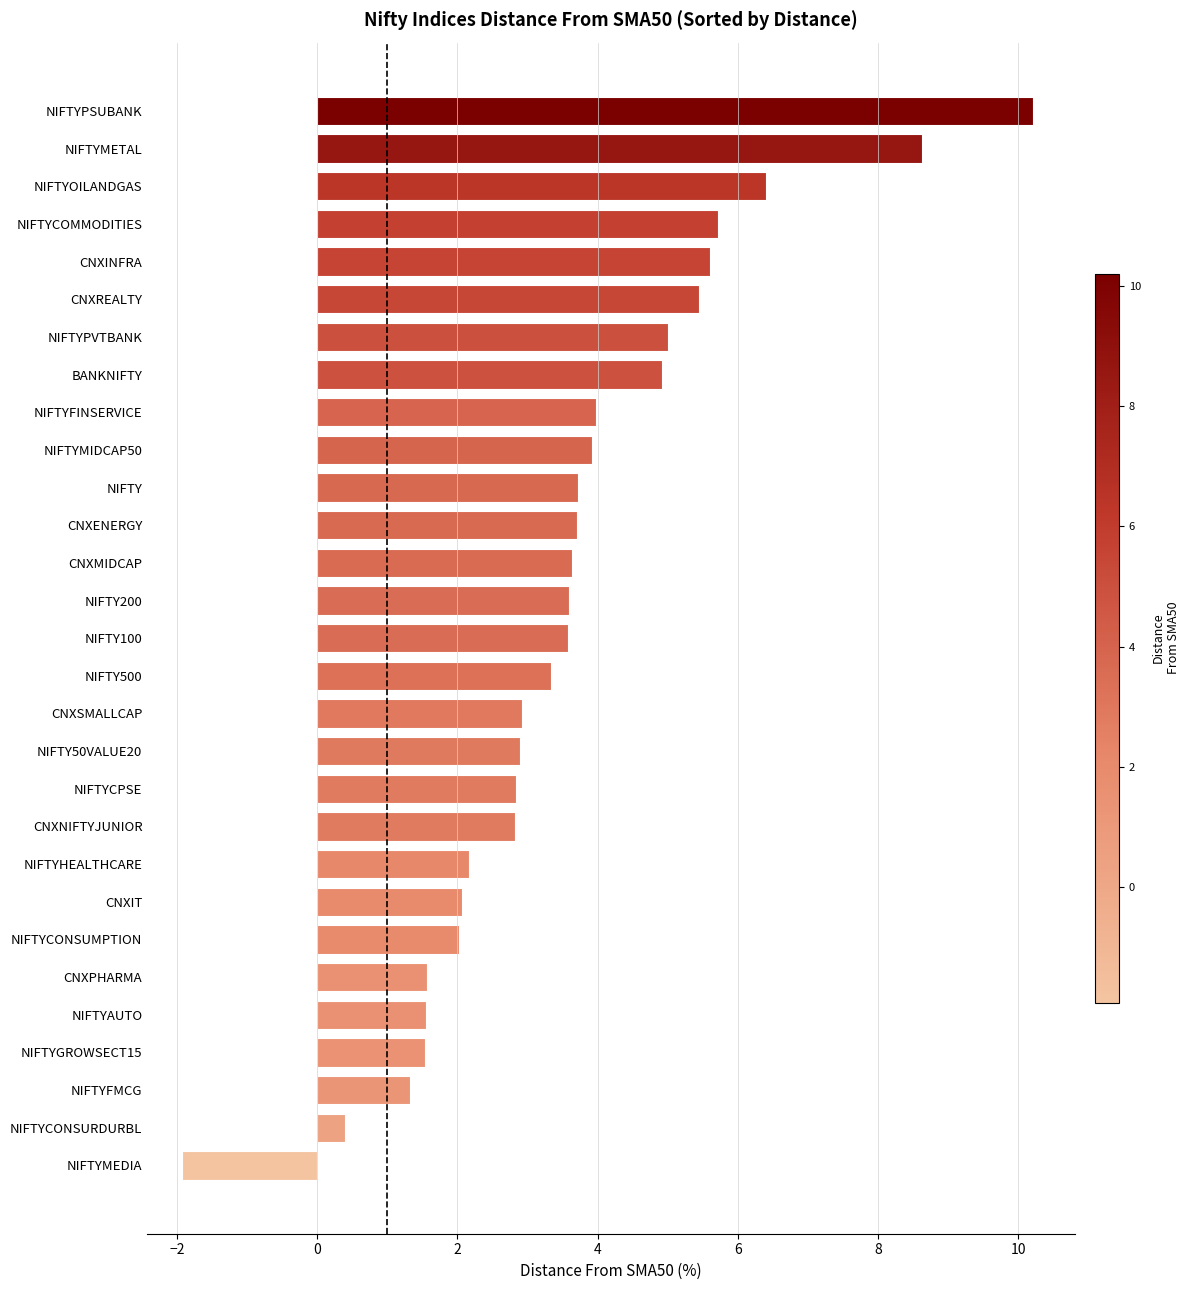

Is it true that the value at NIFTYFMCG is 1.3?

True